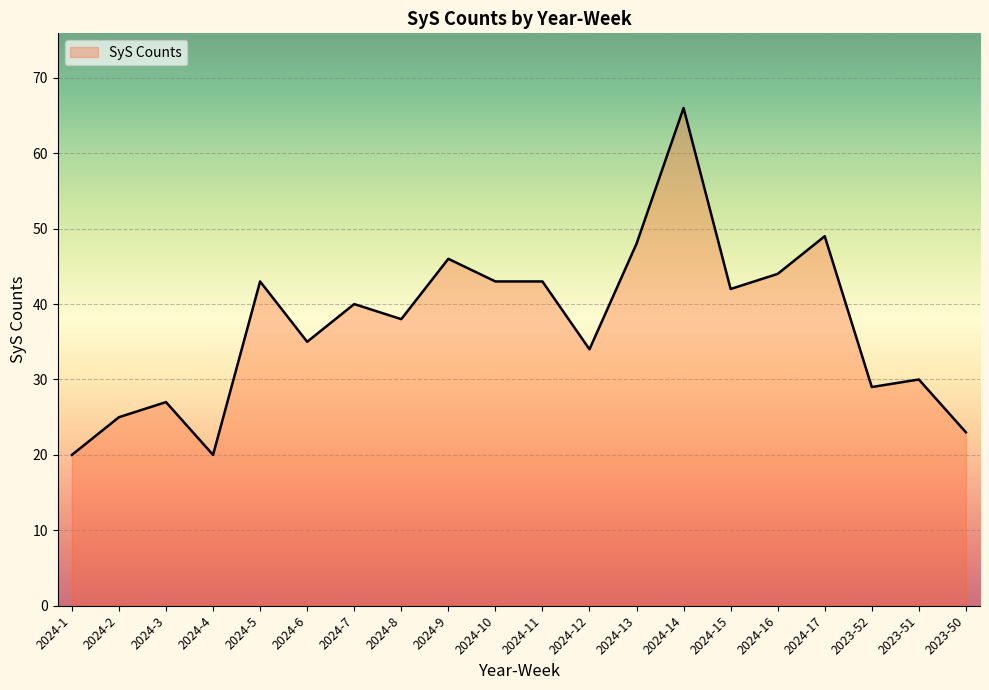

What position from the right is 2023-52?

3